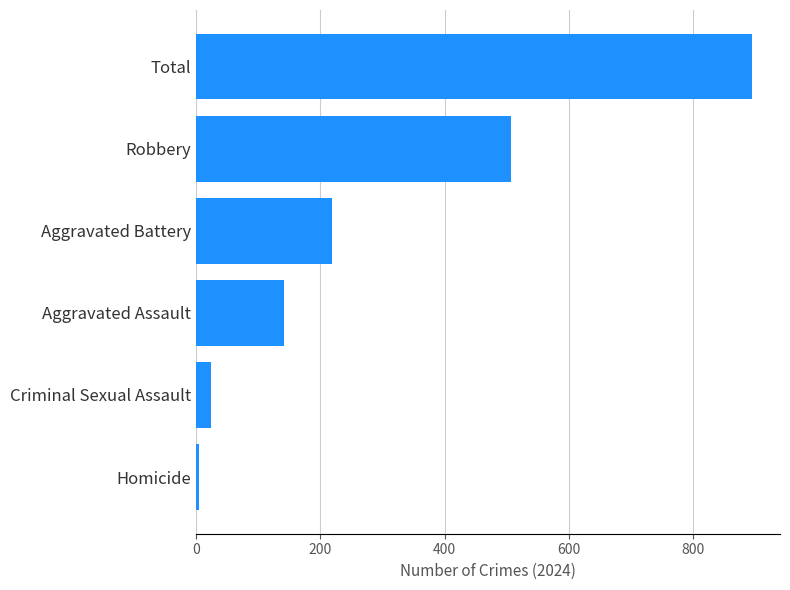

How many distinct data groups are displayed?

1